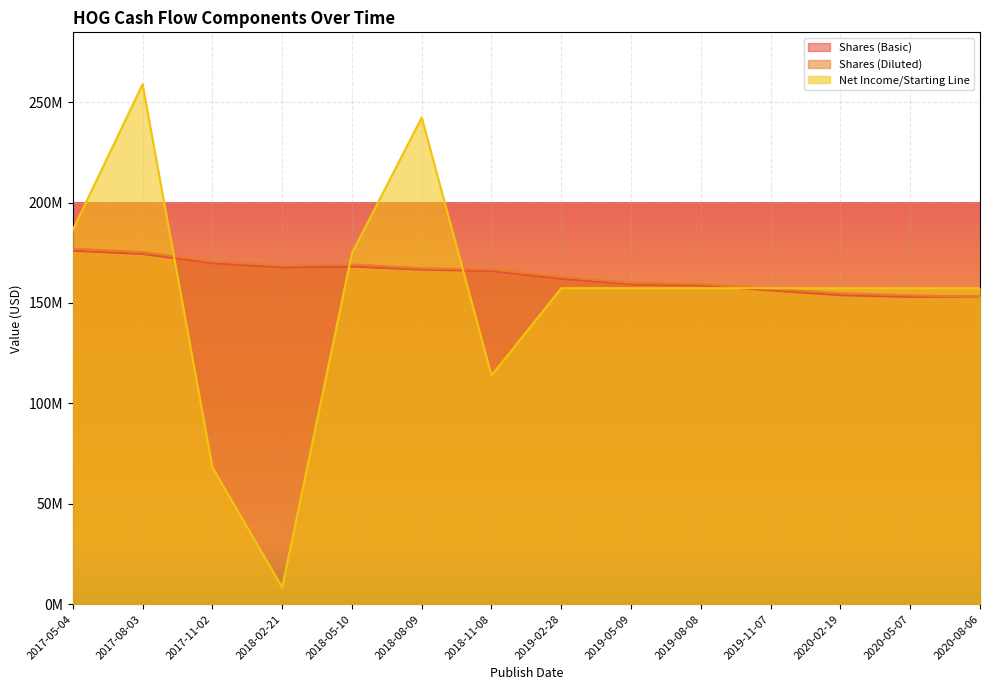

Is it true that Shares (Basic) equals 274410084 at 2020-08-06?

False